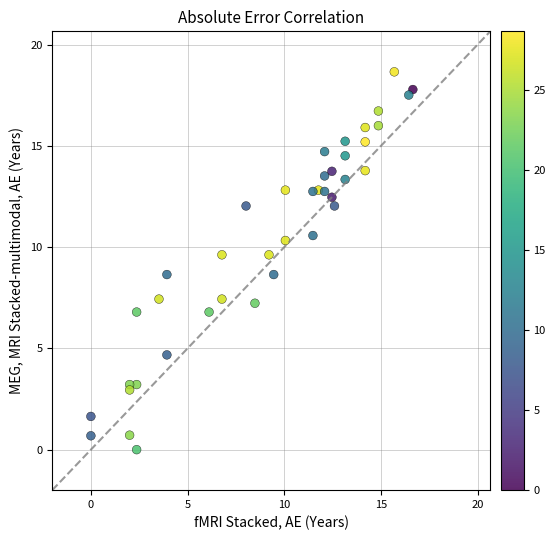

What is the range of X values (max minus min)?

16.7